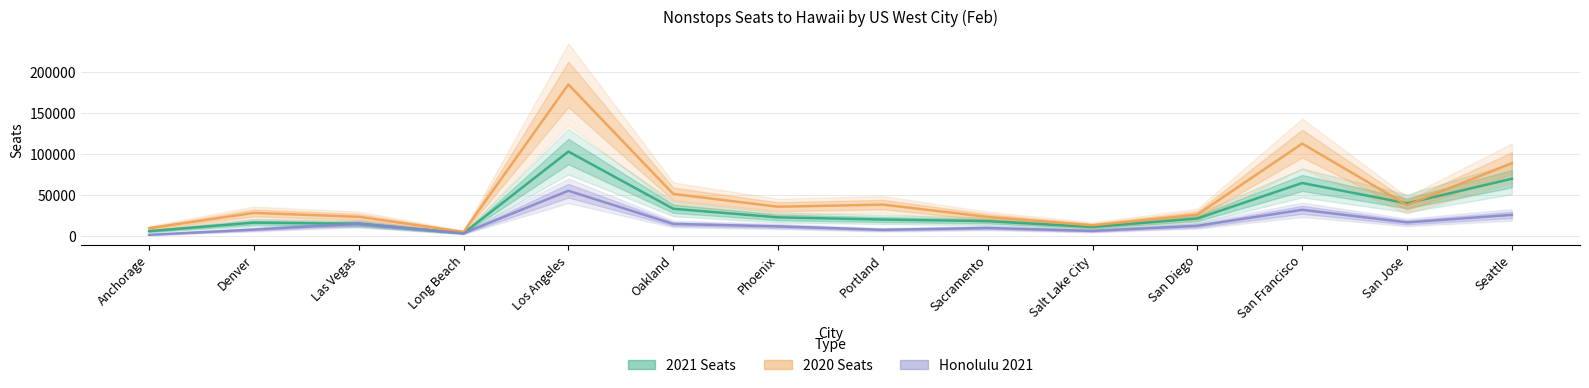

Where is 2020 Seats nearest to the value 95182?

Seattle